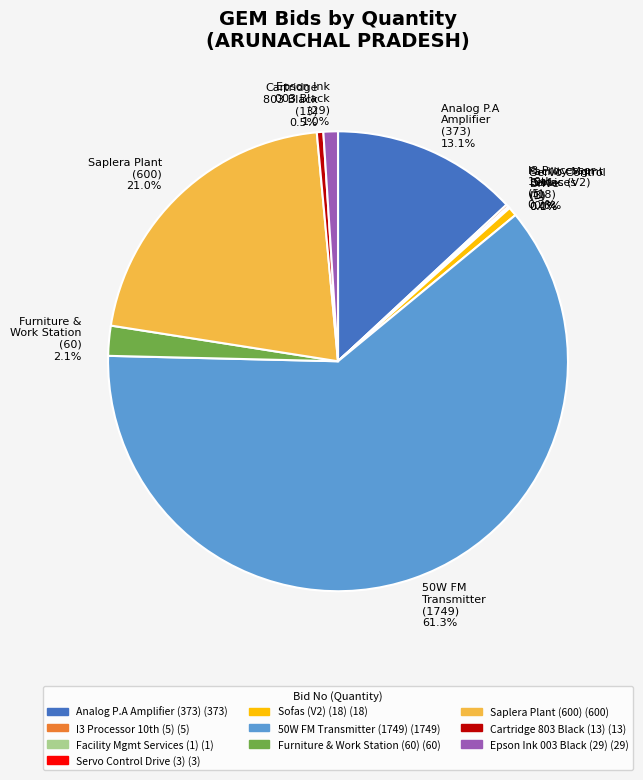

Approximately how many times larger is the value at Saplera Plant (600) 21.0% compared to Cartridge 803 Black (13) 0.5%?

46.2